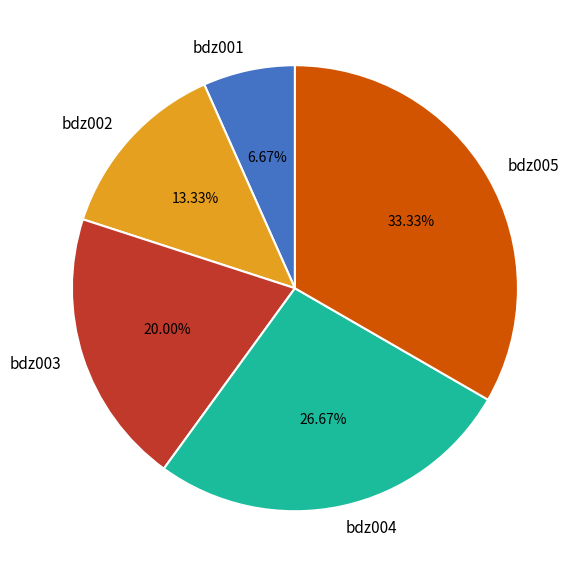

True or false: bdz002 accounts for 13% of the total.

True